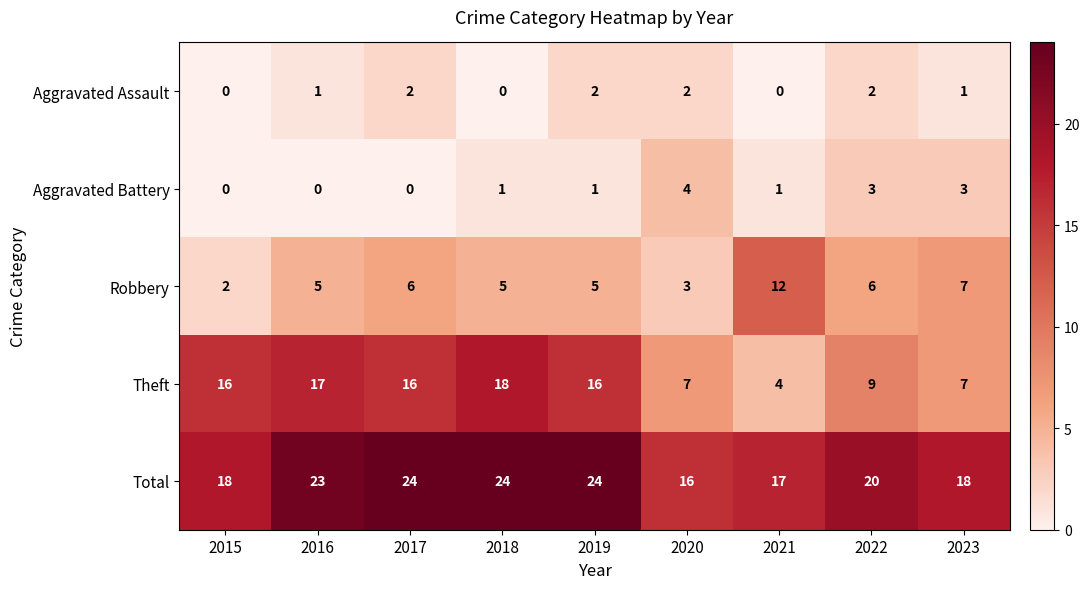

Rank the series at 2019 from highest to lowest value.

Total, Theft, Robbery, Aggravated Assault, Aggravated Battery